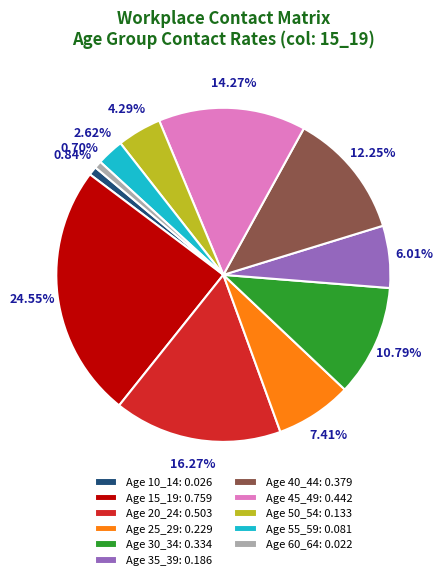

Is Age 25_29: 0.229 the majority of the pie?

No